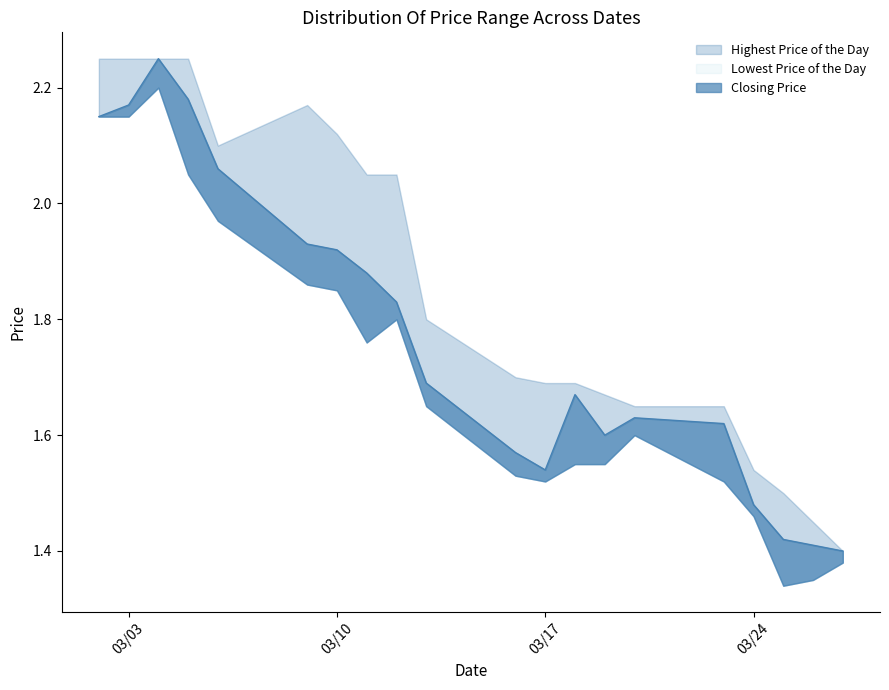

Rank the series by their average value, from lowest to highest.

Lowest Price of the Day, Closing Price, Highest Price of the Day